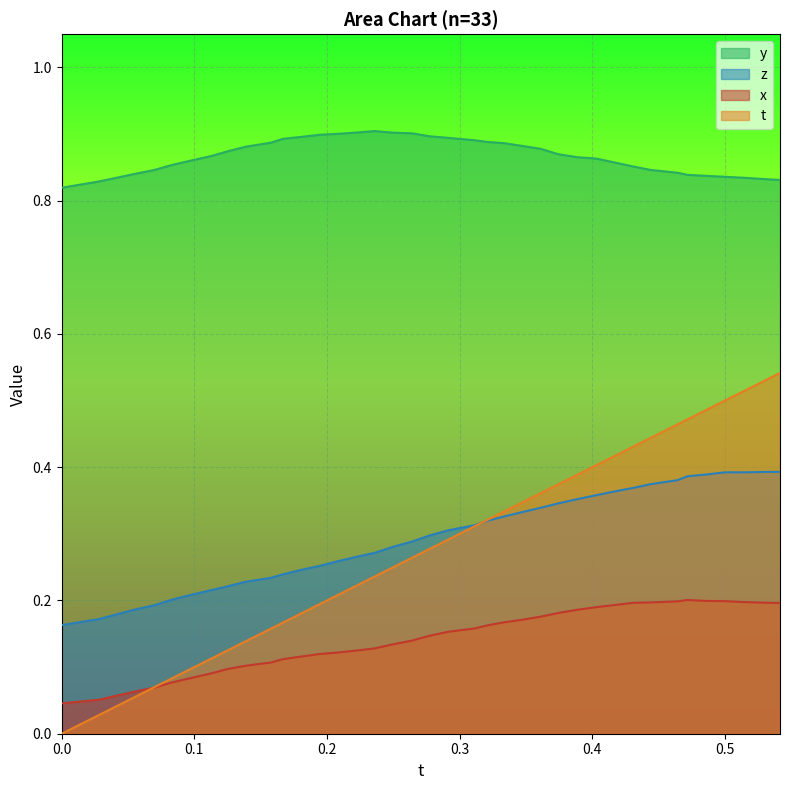

How many lines are shown in the chart?

4